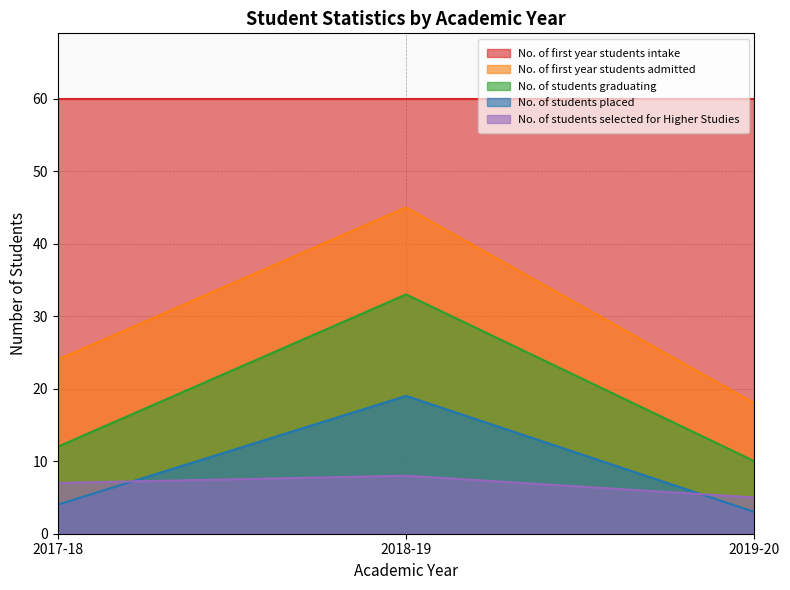

What is the difference between the maximum and minimum values in the No. of first year students admitted series?

27